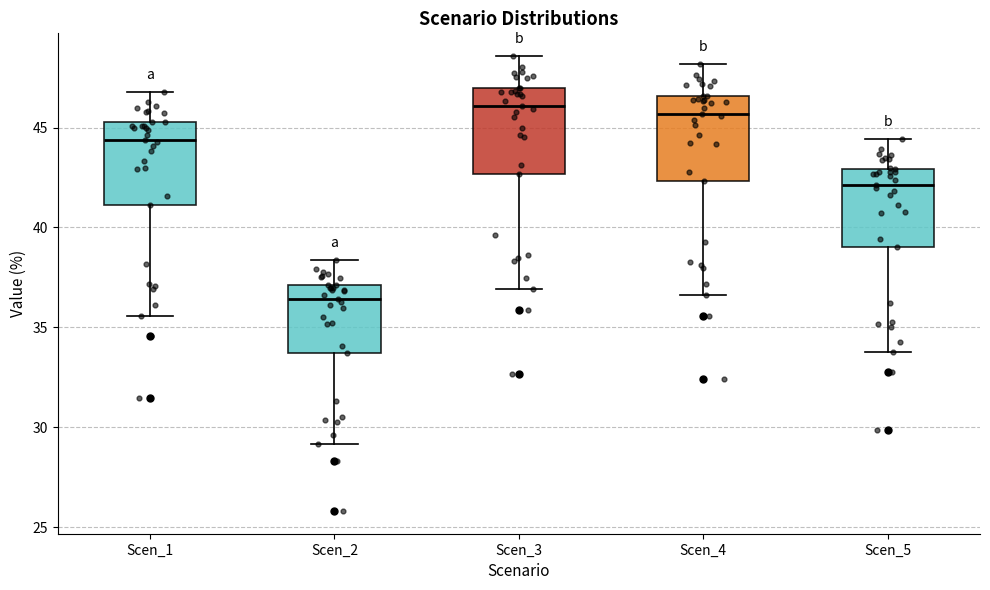

Where is the lower edge of the box for Scen_4 on the y-axis? The values are not printed on the chart, so give them approximately, as read against the axis.

42.5